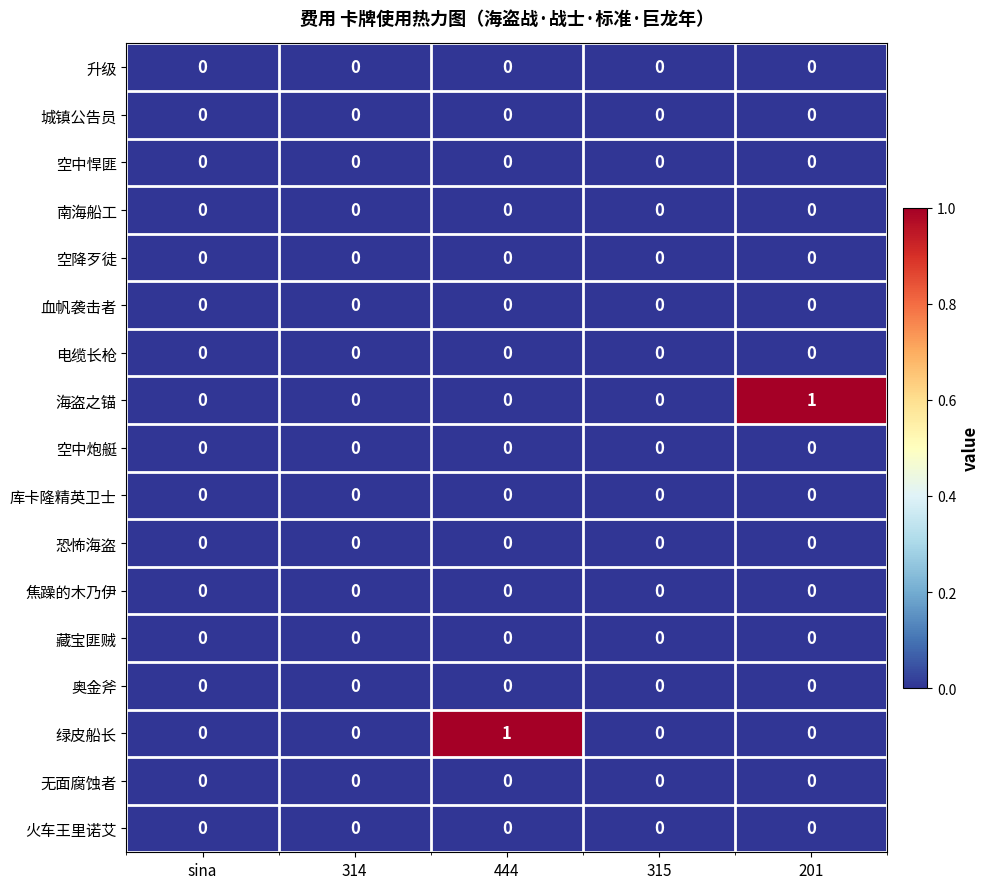

Which series changed the most between 314 and 201?

海盗之锚